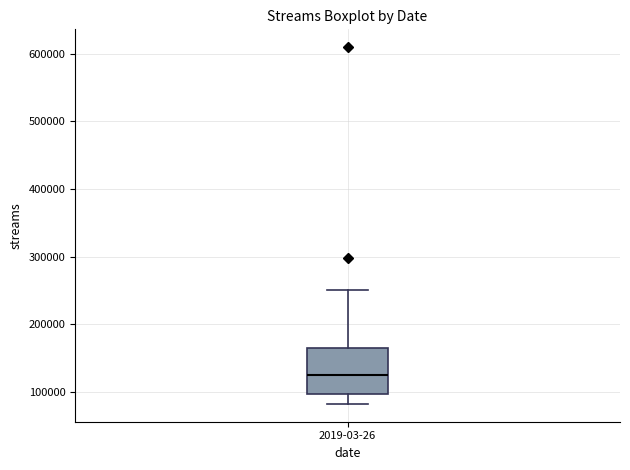

Transcribe this box plot: give where the median line is, the range the box spans, and where the two whiskers end, as read against the y-axis. The values are not printed on the chart, so give them approximately, as read against the axis.

median 120000, box 100000 to 160000, whiskers 80000 to 250000